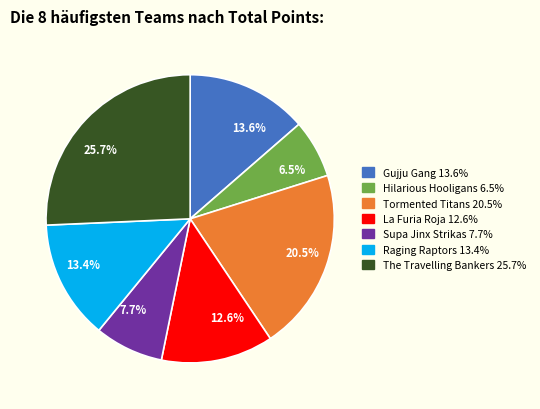

What percentage is the Raging Raptors slice, to the nearest percent?

13%